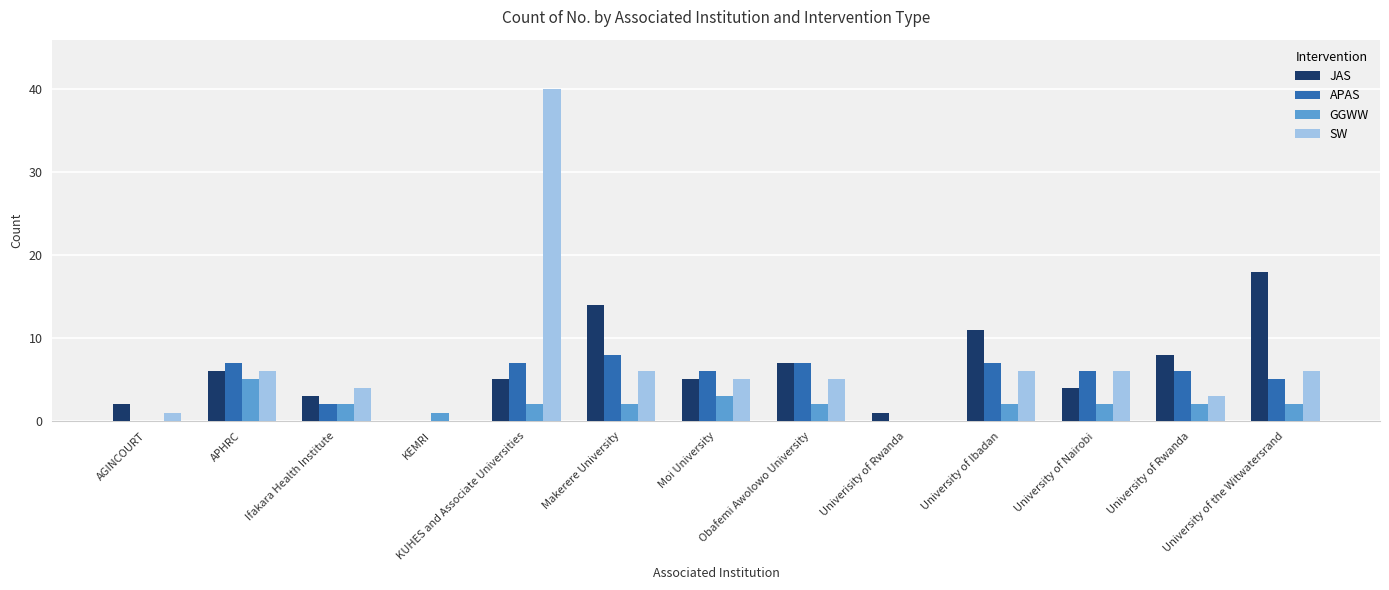

The APAS series shows 11 at APHRC. True or false?

False